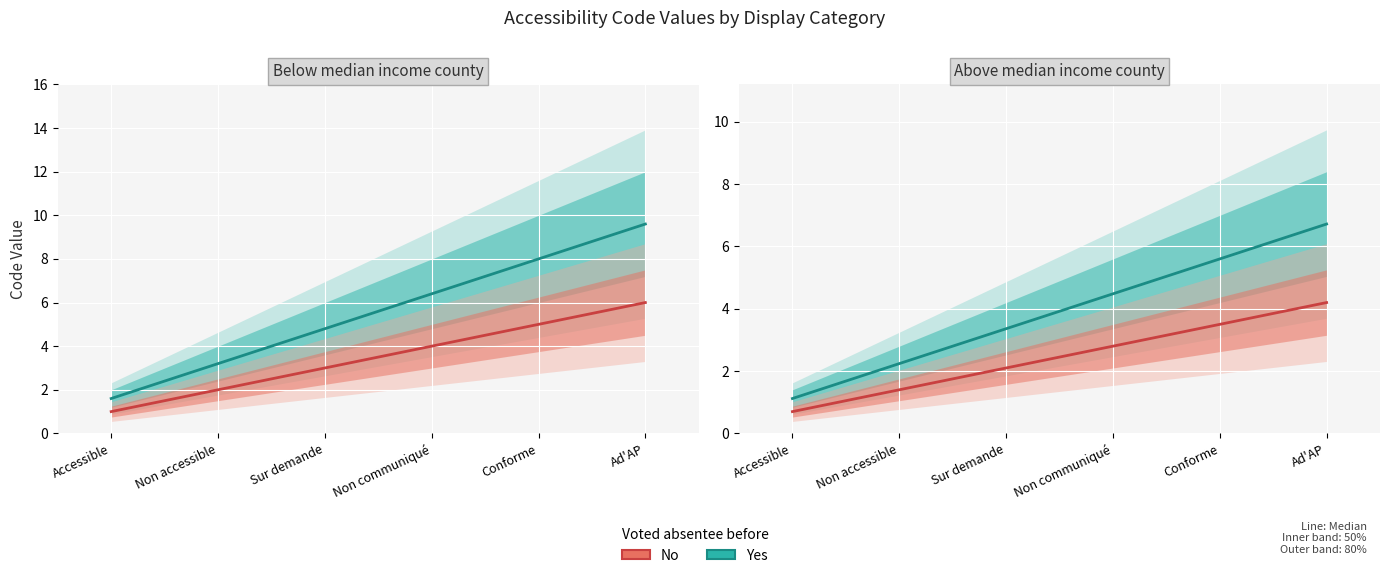

What are all the series names shown in the legend?

Yes, No